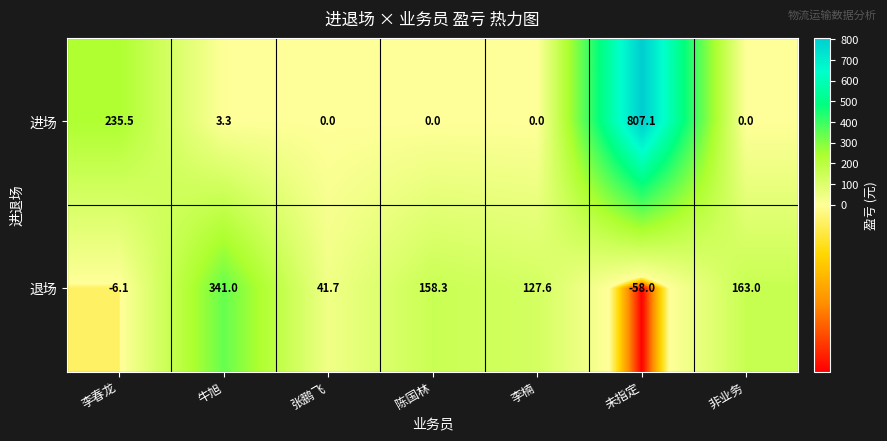

Which series has the largest total across all categories?

进场